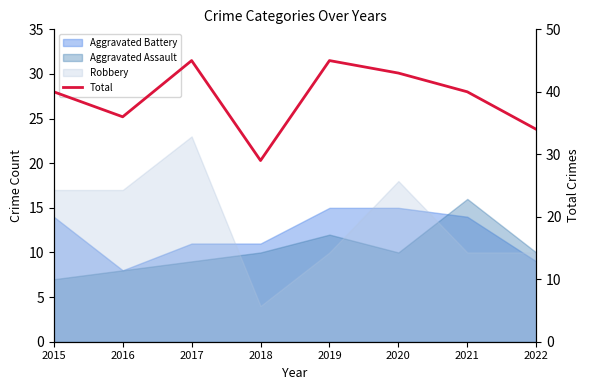

Count the values in the range 36 to 45.

6